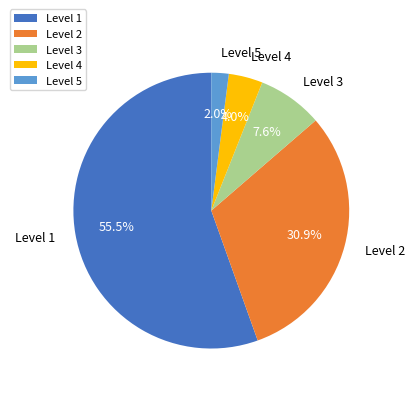

To the nearest percent, what is the combined percentage of Level 3 and Level 4?

12%